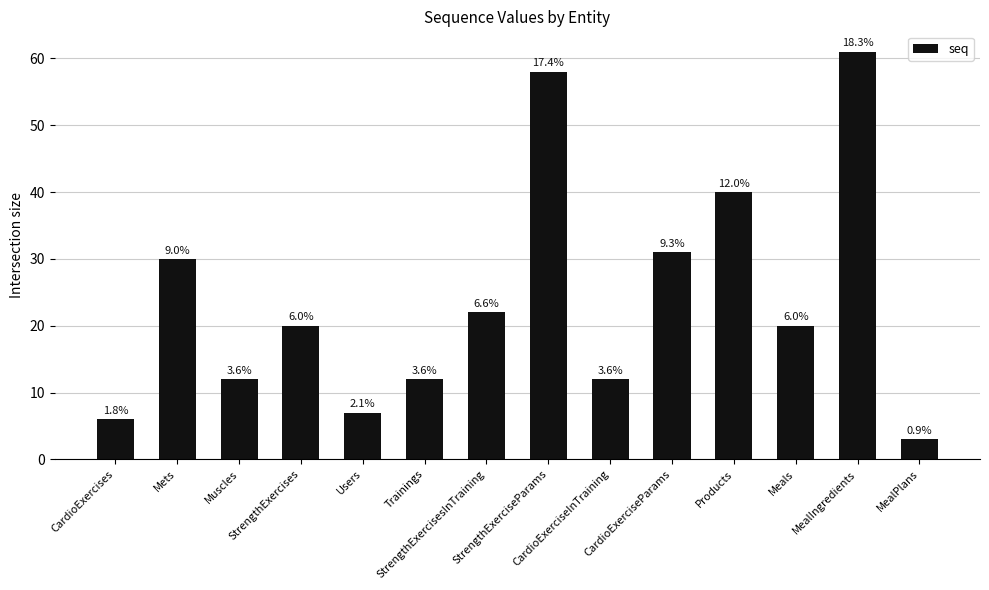

What is the sum of the values at Muscles and CardioExerciseInTraining?

24